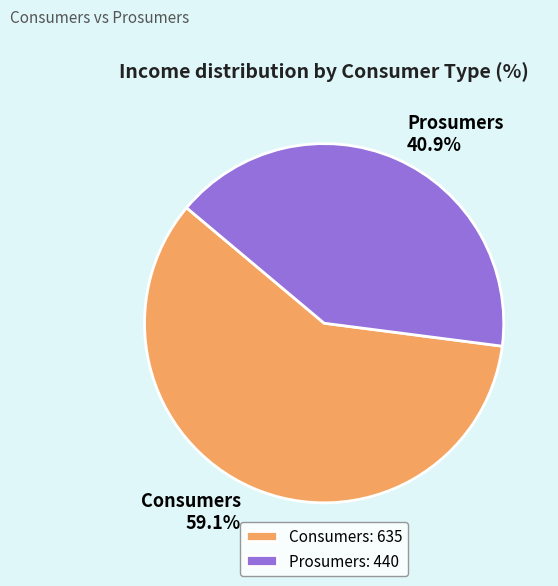

What is the total percentage of Prosumers and Consumers?

100.0%